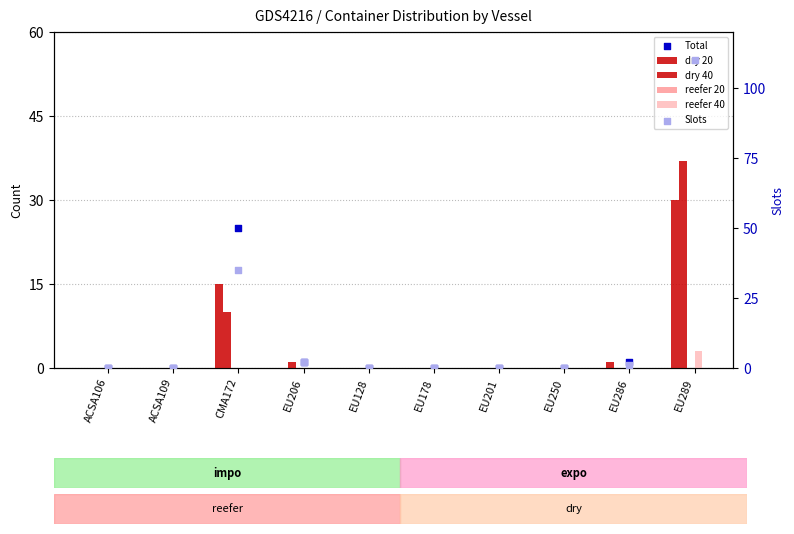

Is the value of Slots at EU250 greater than the value of Total at ACSA109?

No